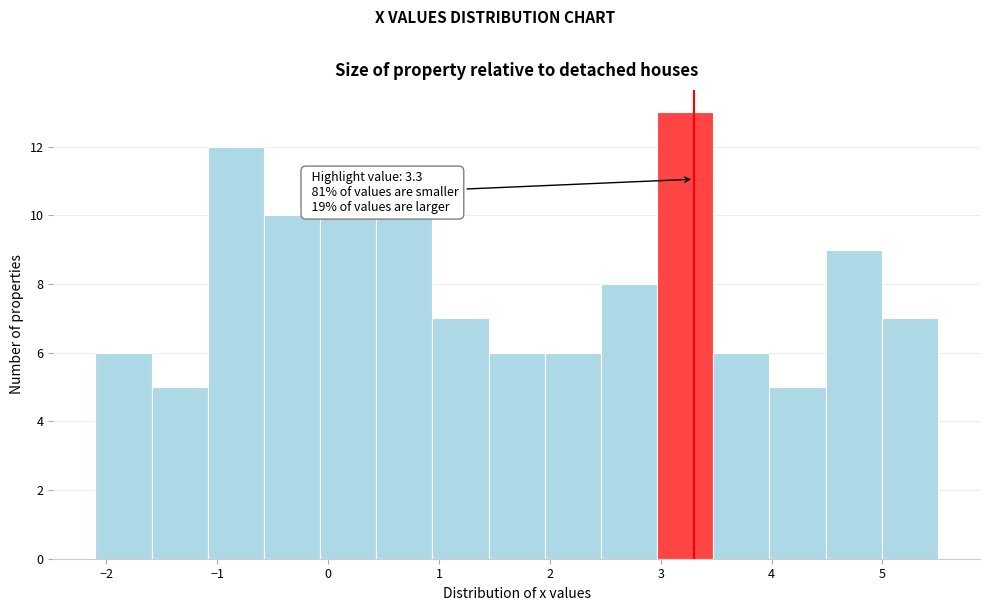

Over which range of the x-axis is the bar tallest?

3.0 to 3.5